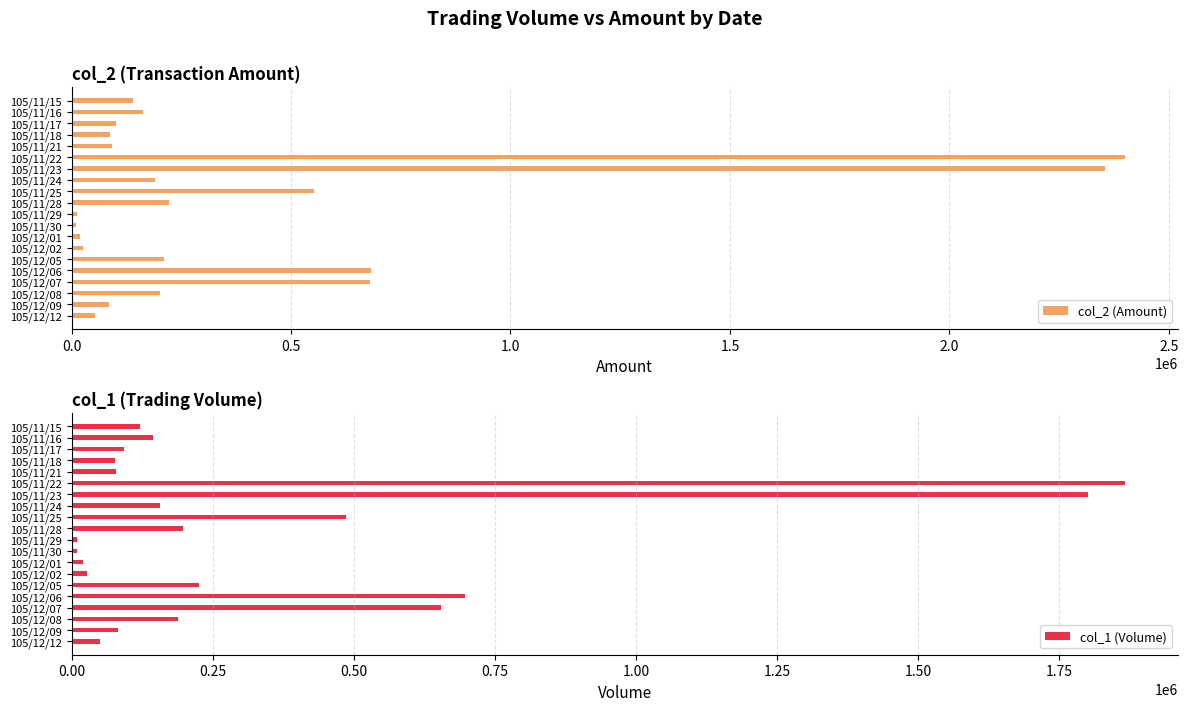

Are the bars grouped side by side (vs. stacked)?

Yes